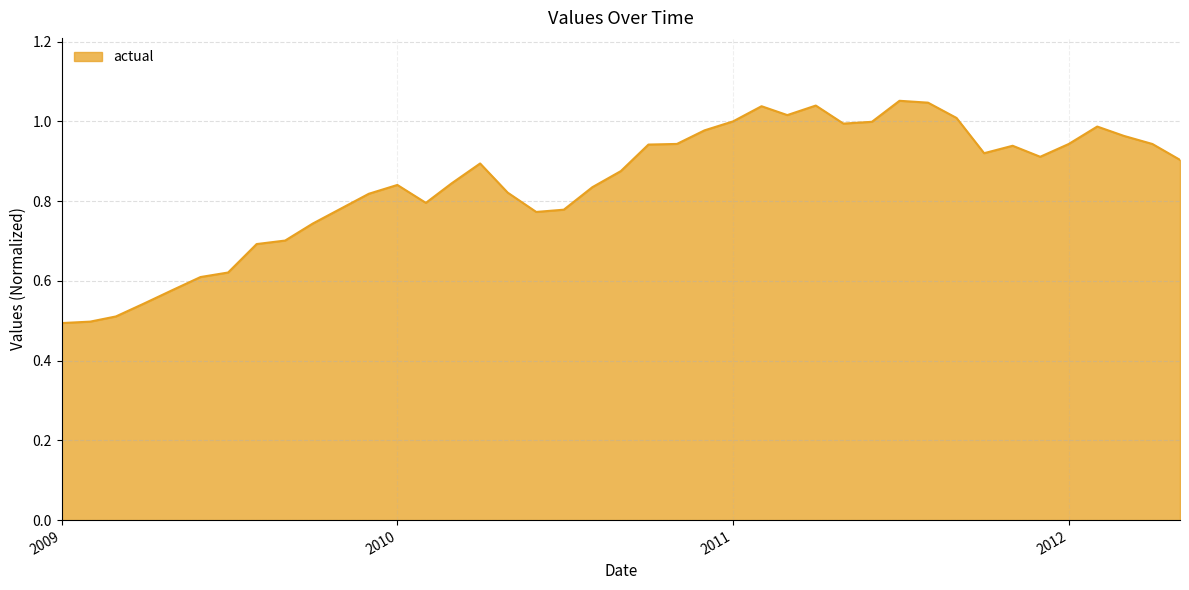

True or false: the data has more than 1 interior local peaks.

True